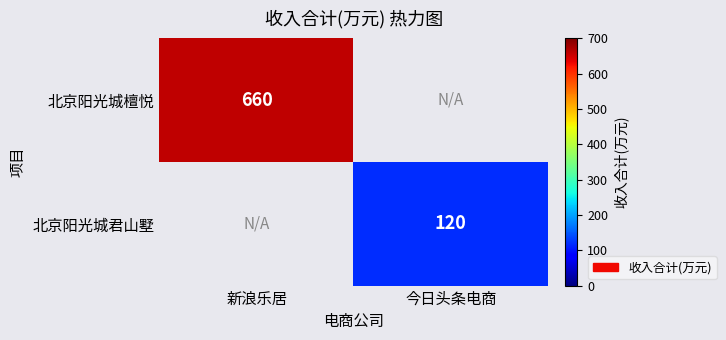

The value of 北京阳光城檀悦 at 新浪乐居 is 660. True or false?

True